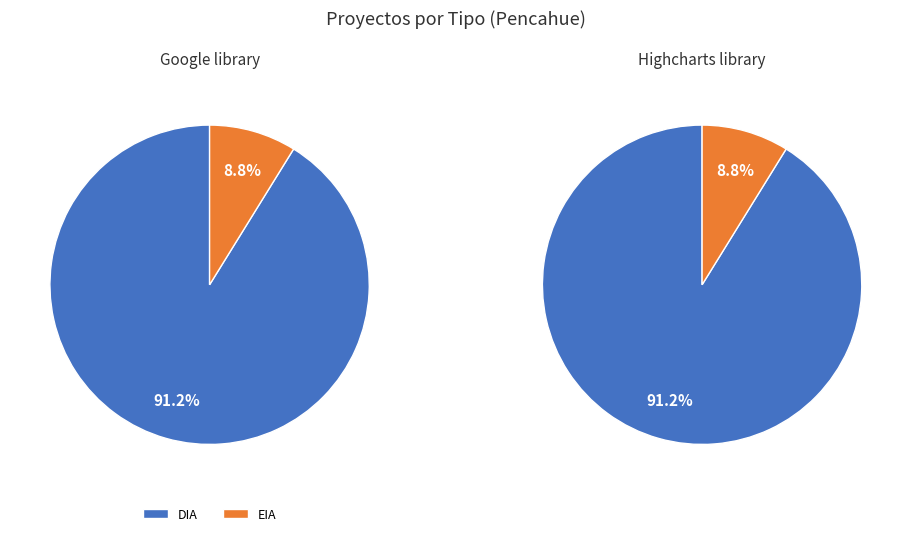

Which category has the biggest portion of the pie?

DIA